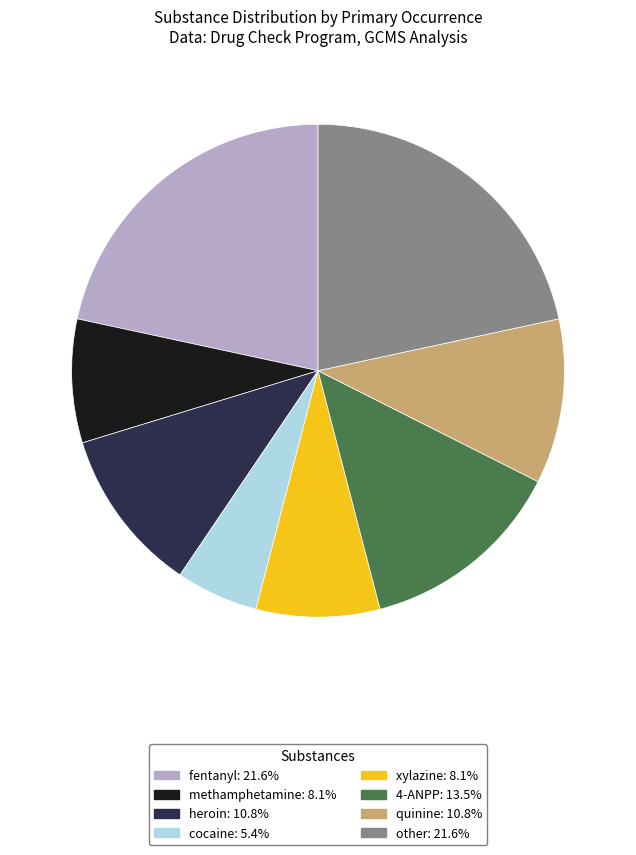

Do quinine and heroin together represent more than half of the pie?

No